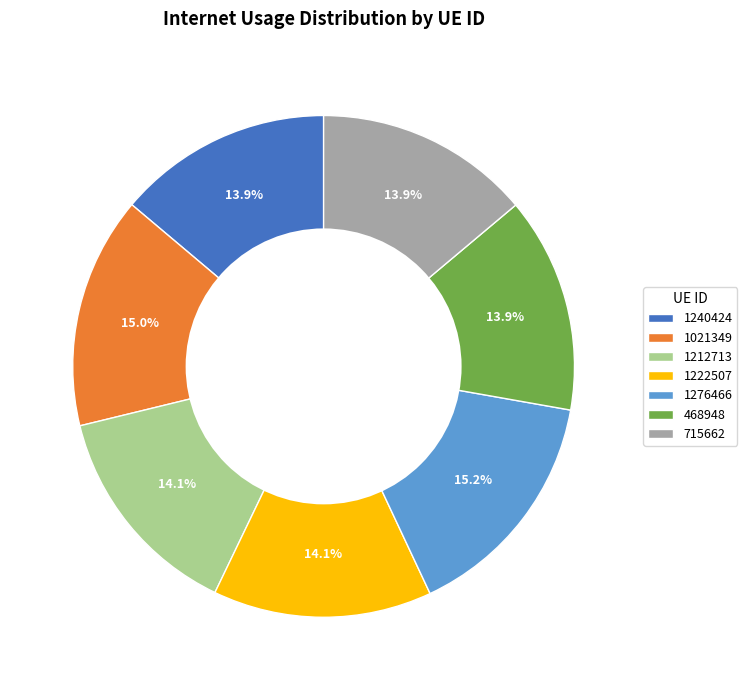

Which has a higher value, 1021349 or 715662?

1021349